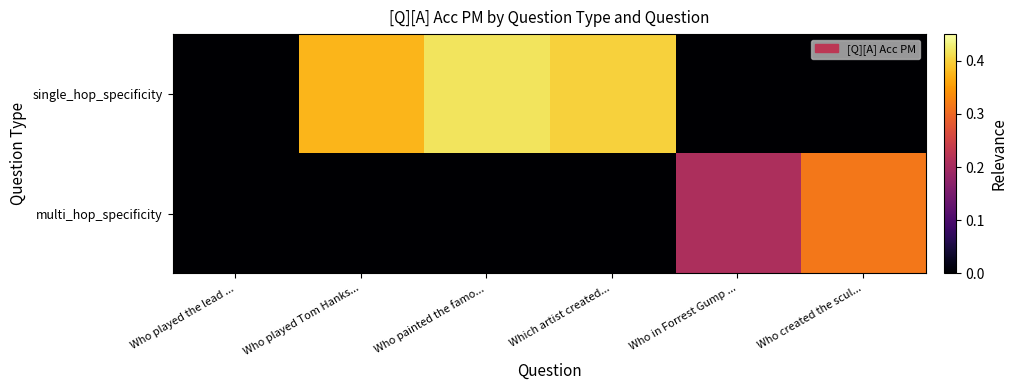

Reading left to right, extract all data points from this chart.

single_hop_specificity: Who played the lead ...=0.0	Who played Tom Hanks...=0.4	Who painted the famo...=0.4	Which artist created...=0.4	Who in Forrest Gump ...=0.0	Who created the scul...=0.0
multi_hop_specificity: Who played the lead ...=0.0	Who played Tom Hanks...=0.0	Who painted the famo...=0.0	Which artist created...=0.0	Who in Forrest Gump ...=0.2	Who created the scul...=0.3